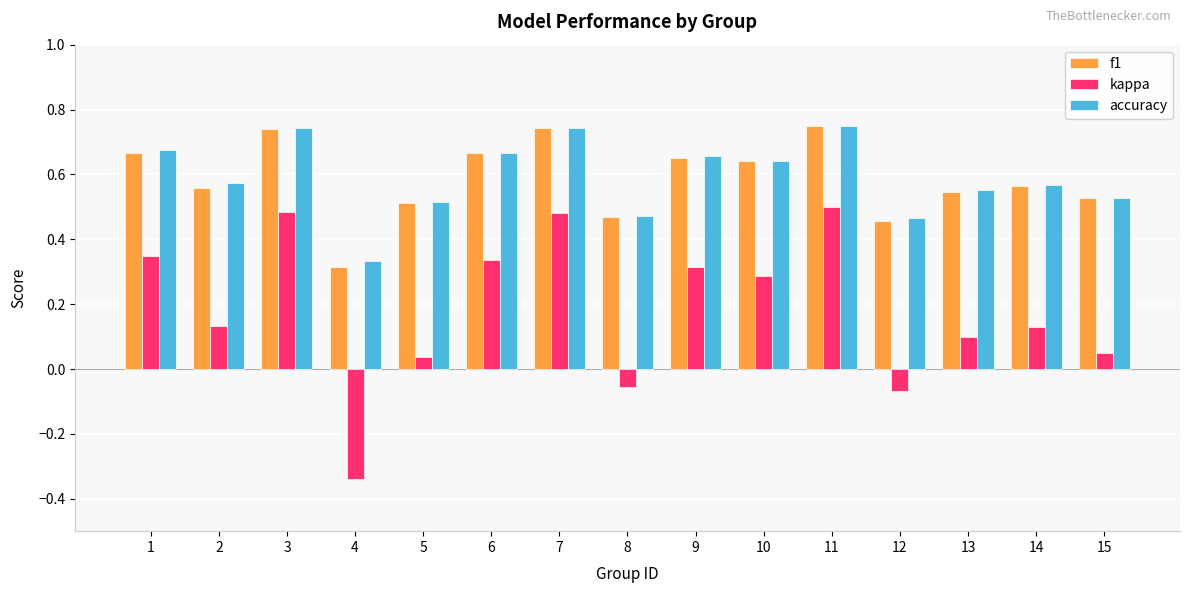

At which category does the chart reach its minimum across all series?

4